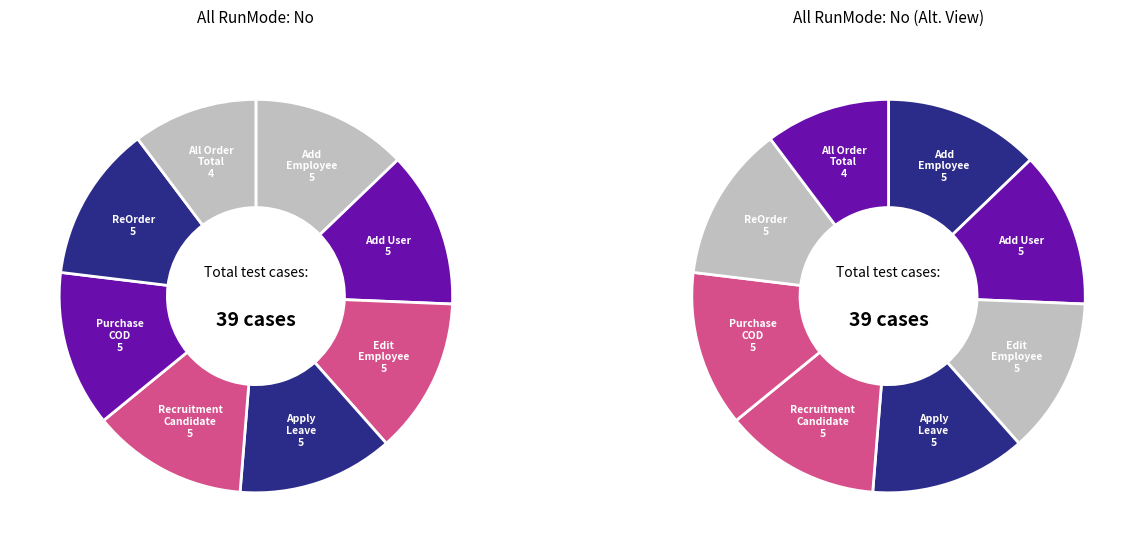

To the nearest percent, what portion does Add Employee represent?

13%